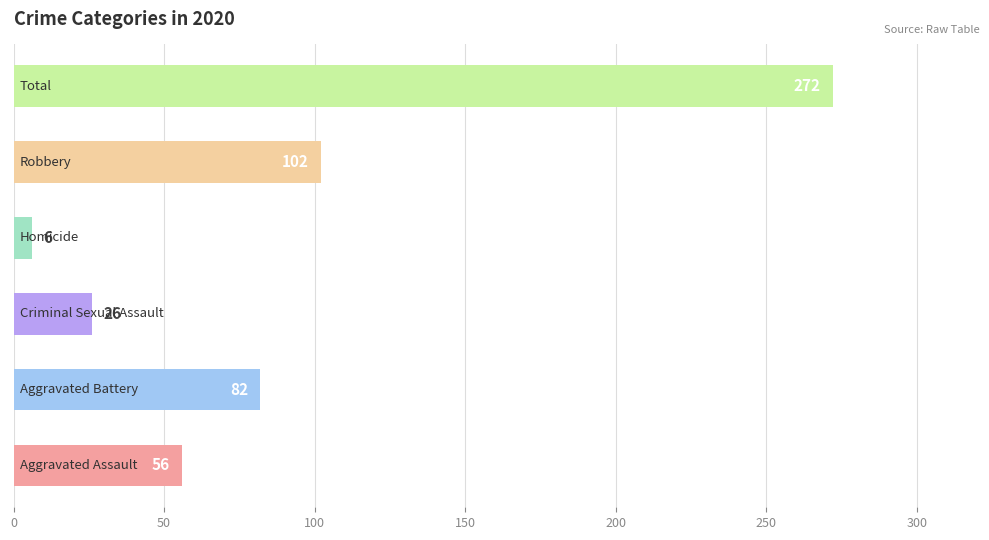

What is the greatest value displayed?

272